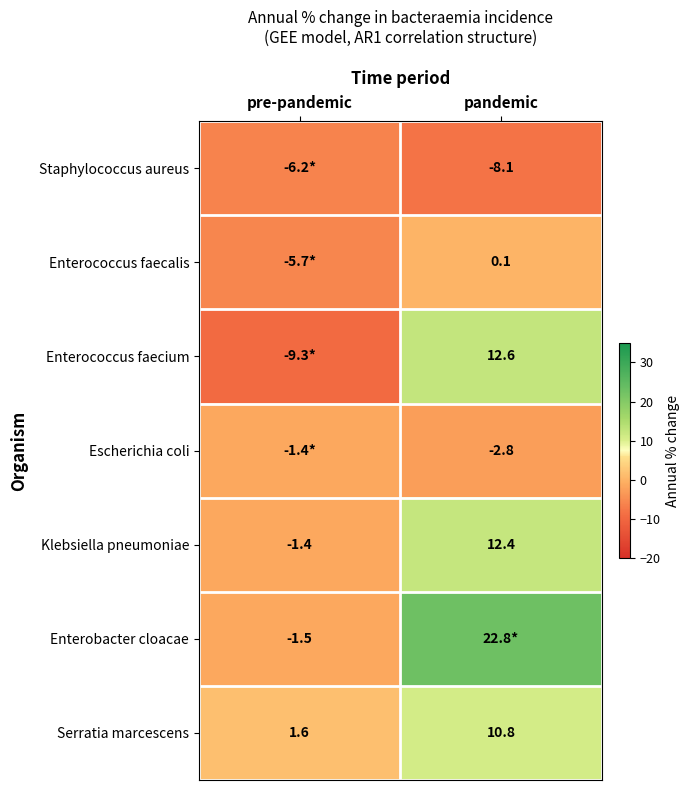

What is the difference between the maximum and minimum values in the Serratia marcescens series?

9.2